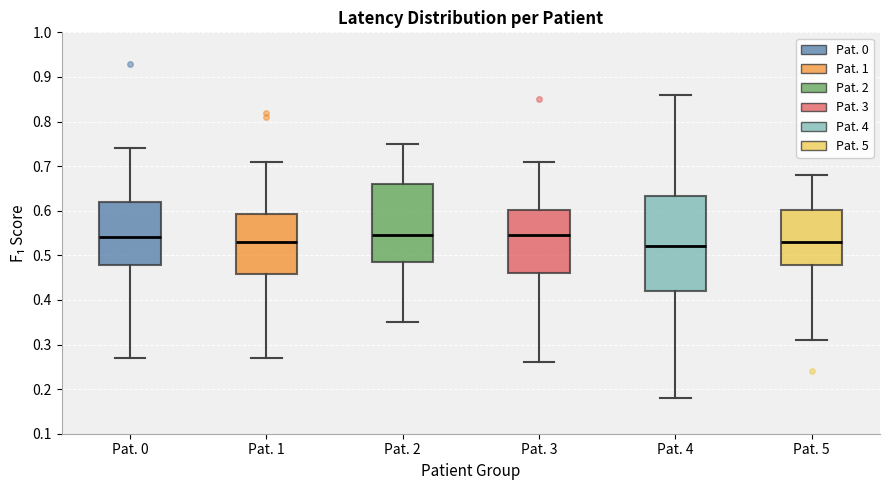

Where does the upper whisker of the box for Pat. 5 end on the y-axis? The values are not printed on the chart, so give them approximately, as read against the axis.

0.68